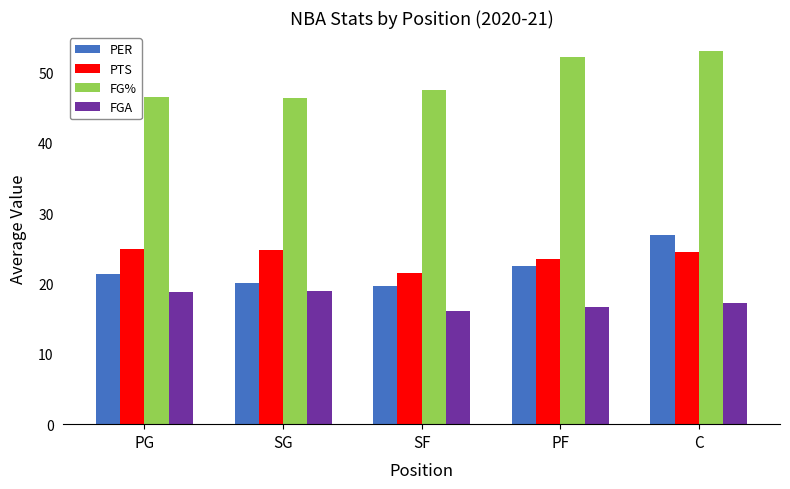

Is the value of FGA at PF greater than the value of PER at SF?

No